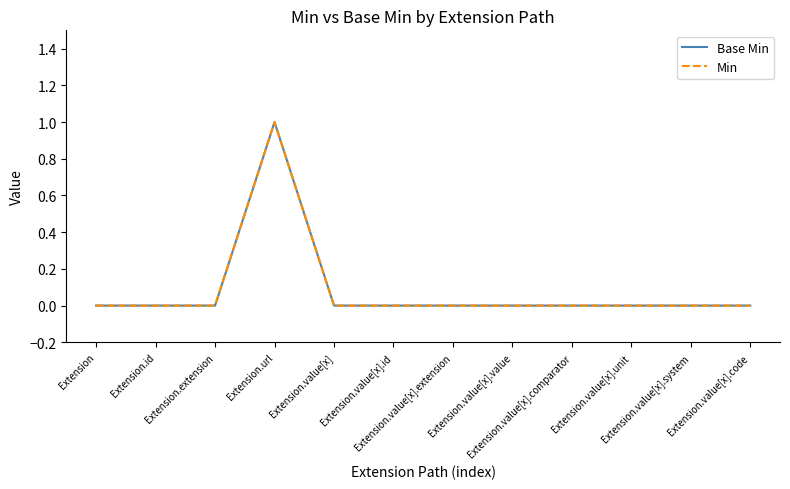

Does the chart have visible grid lines?

No